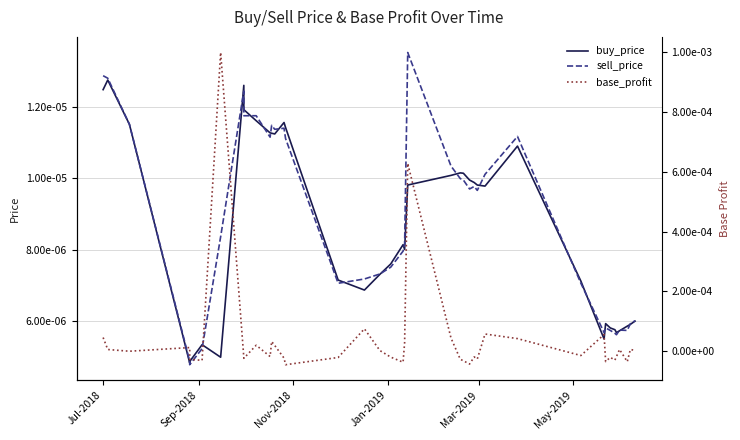

True or false: sell_price and base_profit intersect in this chart.

True